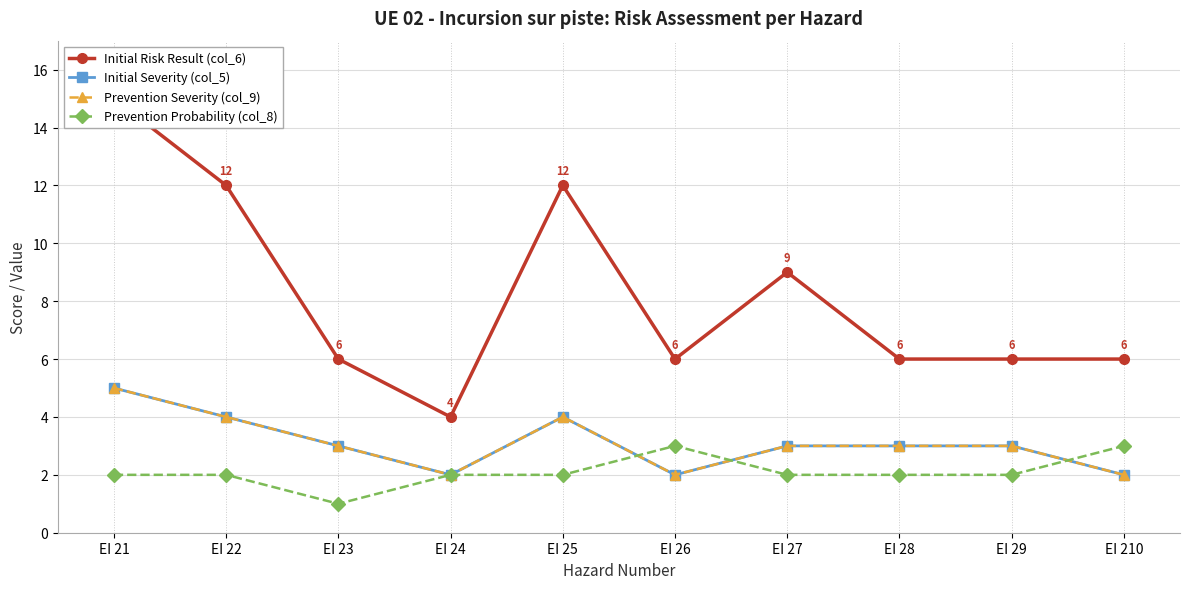

Where does the Prevention Severity (col_9) series first go above 3?

EI 21